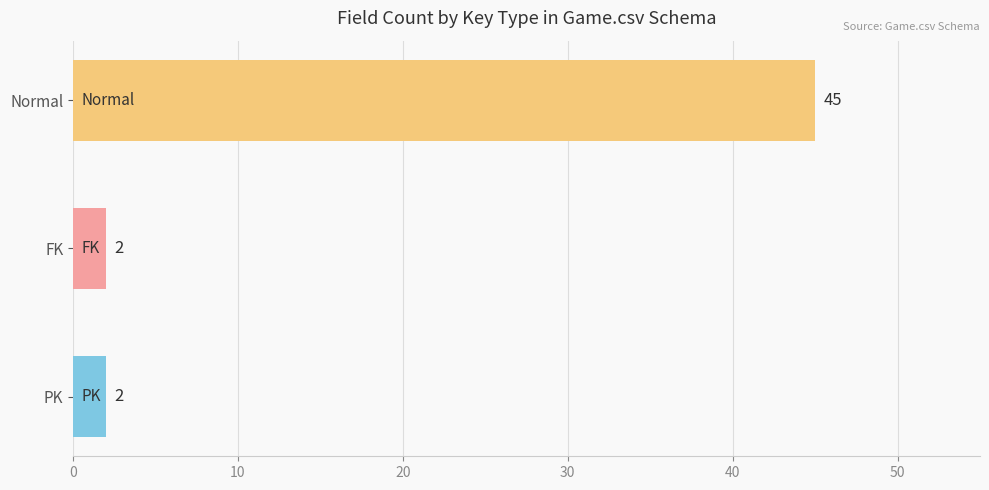

The value at FK is 2. True or false?

True